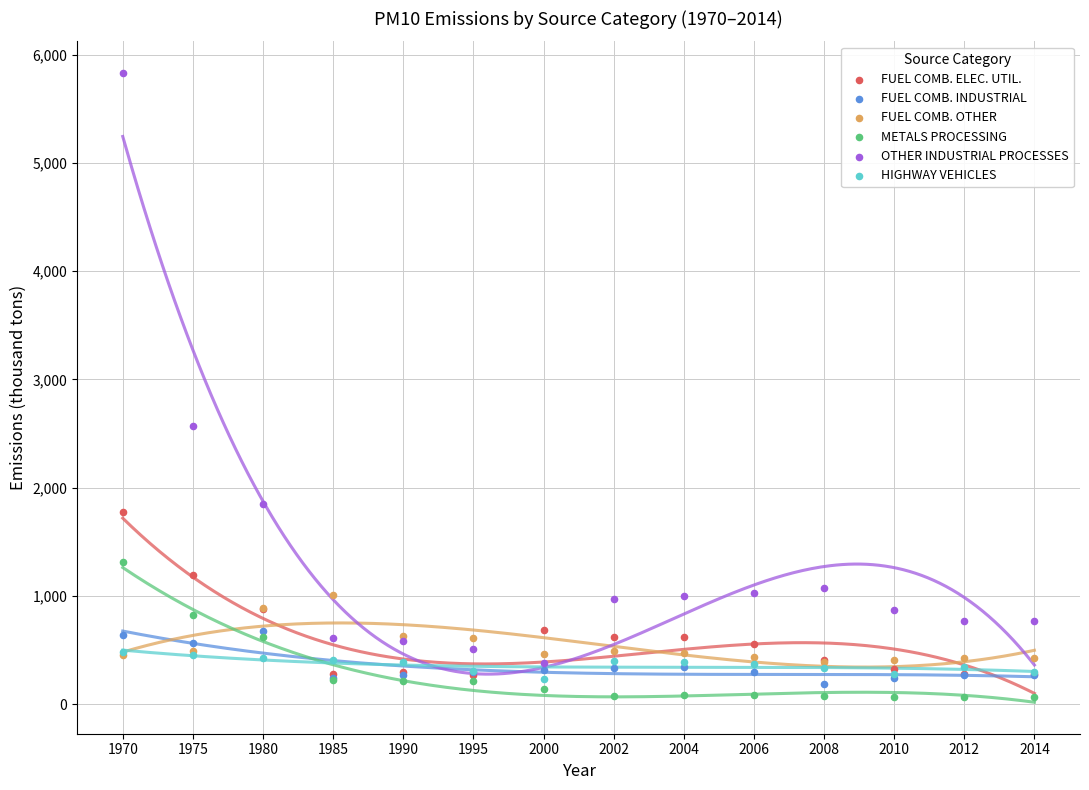

Across all series, what Y value is closest to 2947?

2572.0